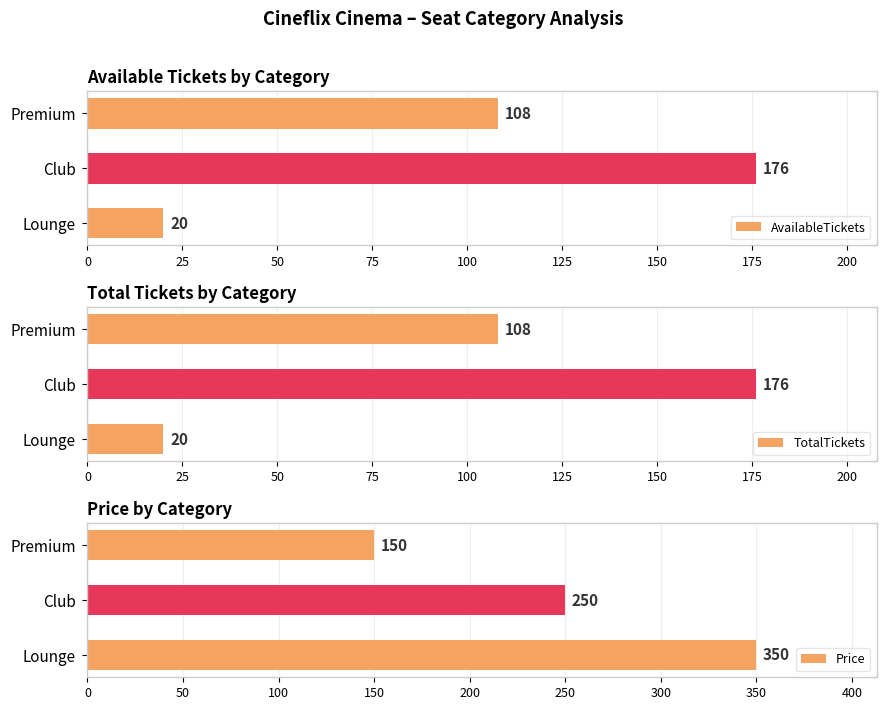

What is the maximum value for AvailableTickets?

176